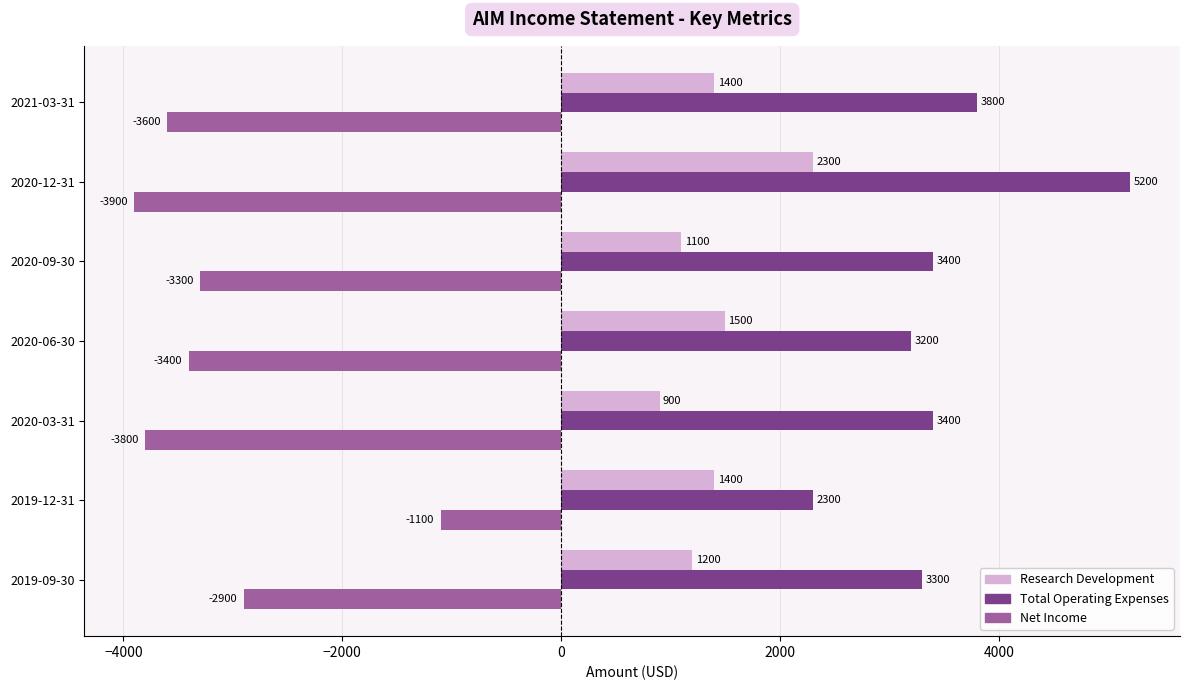

At which category is the sum across all series the highest?

2020-12-31